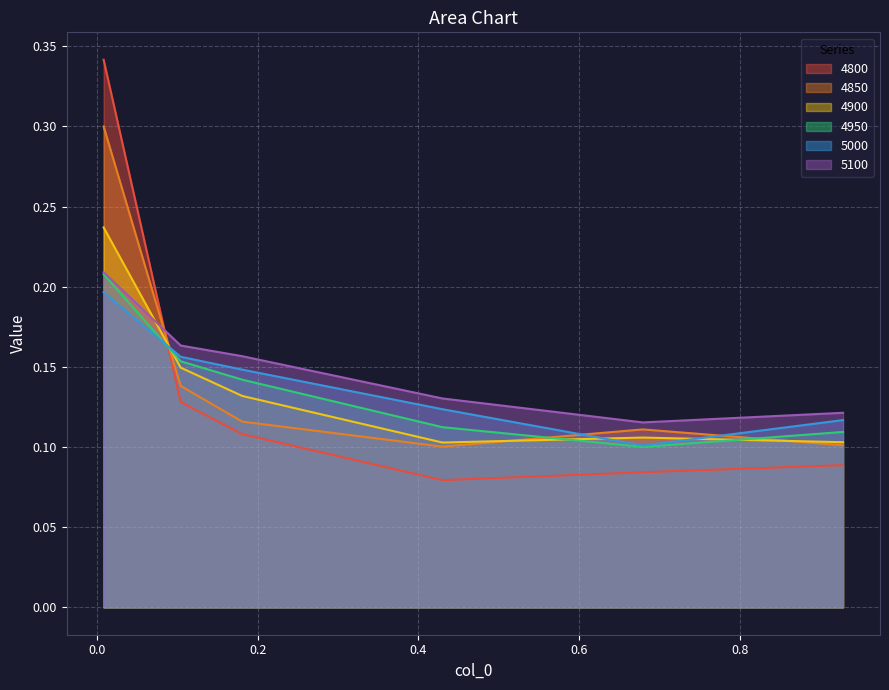

True or false: 4850 has a value of 0.2 at 0.6794520547945205.

False